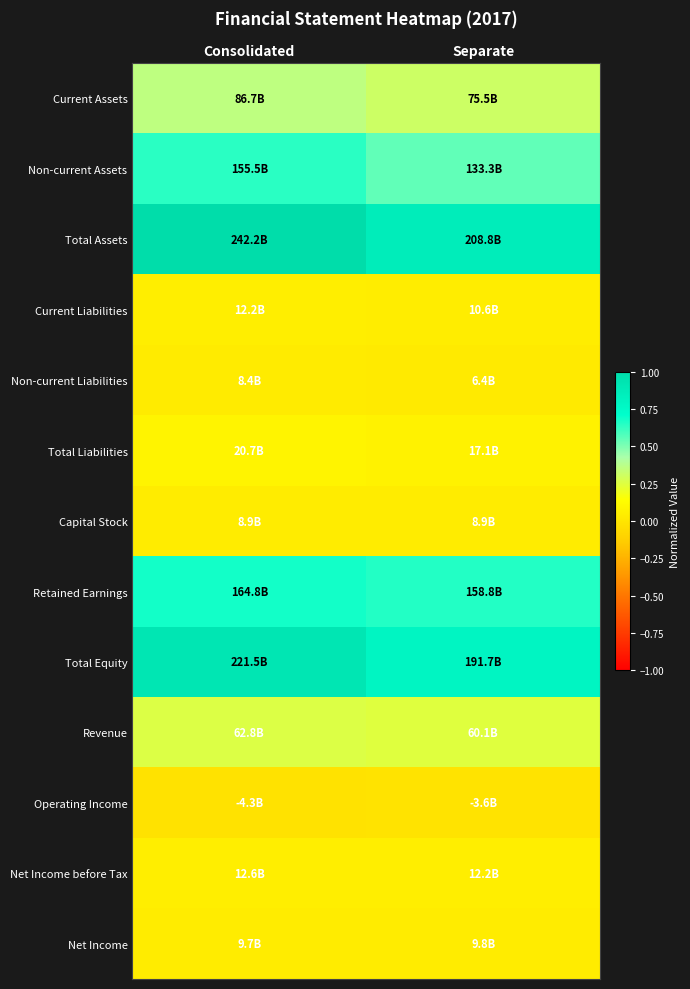

What is the total value across all series at Consolidated?

4.1